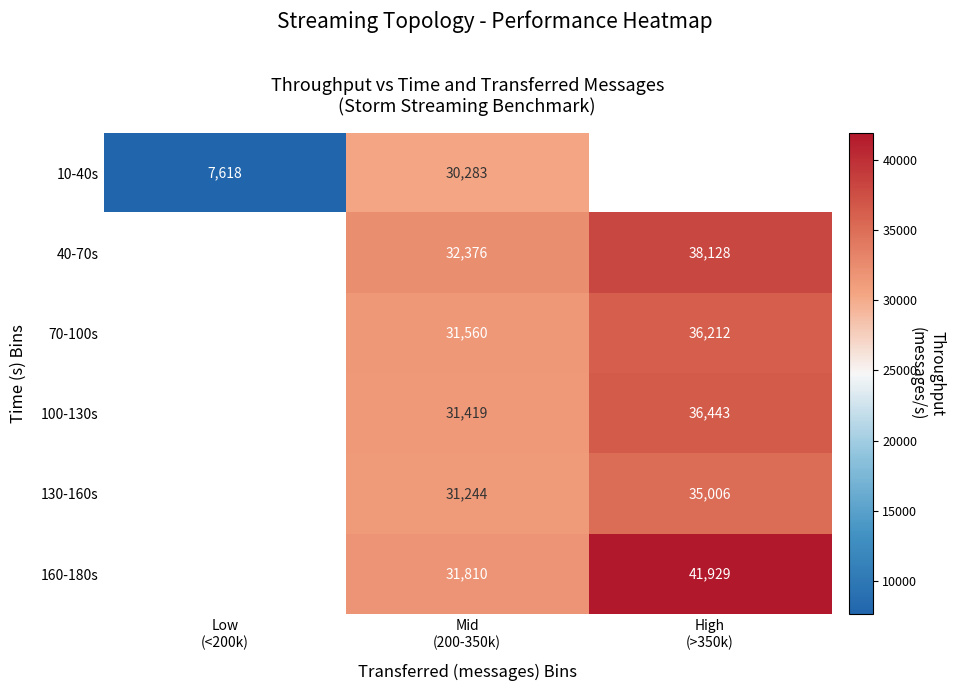

How many distinct data groups are displayed?

6